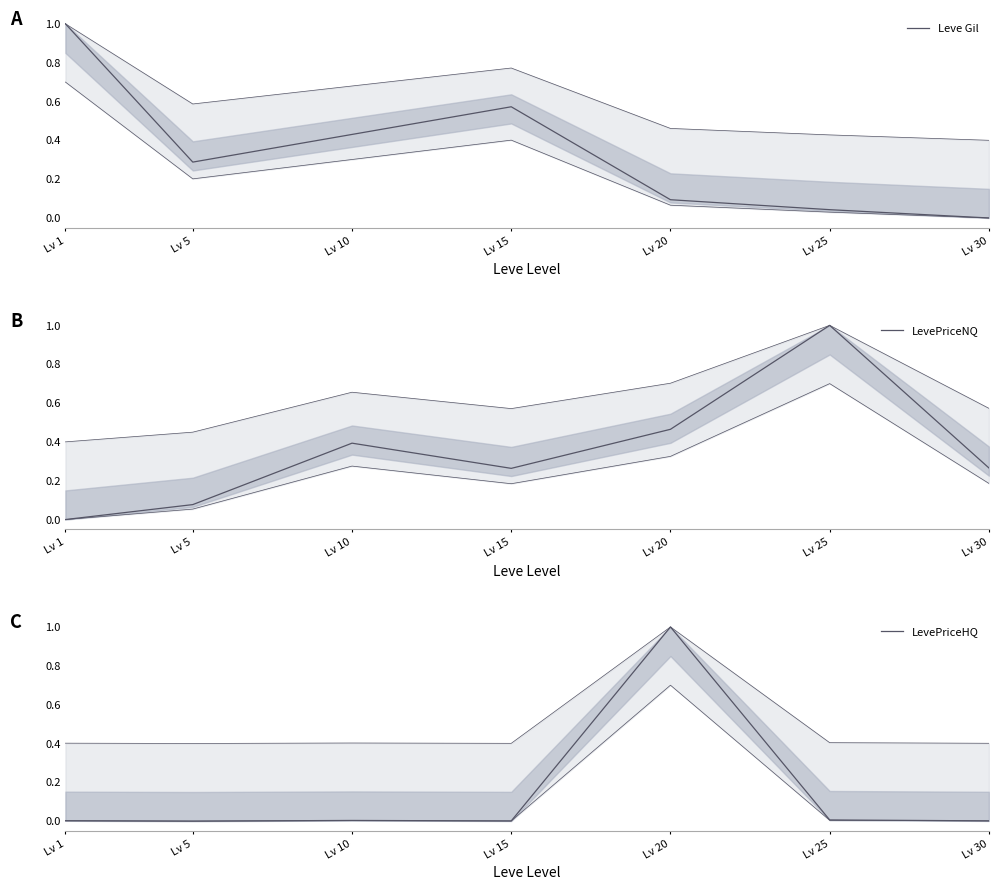

In Leve Gil, how many points are lower than both neighbors (excluding endpoints)?

1